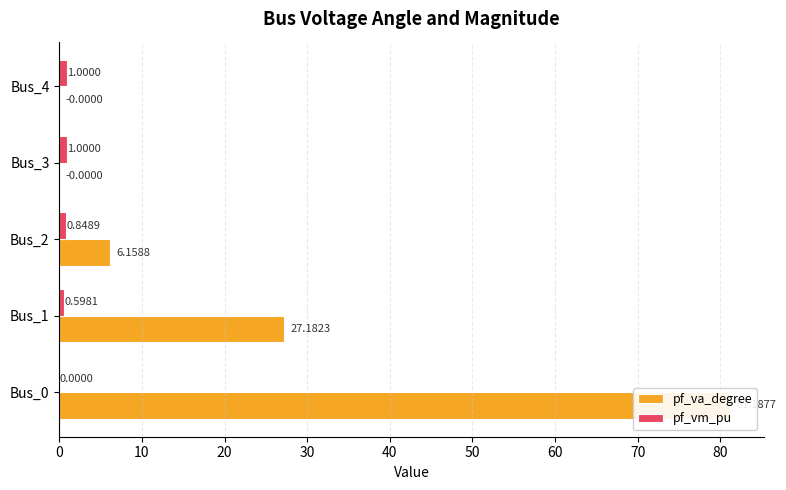

Is it true that pf_vm_pu equals 0.6 at Bus_1?

True